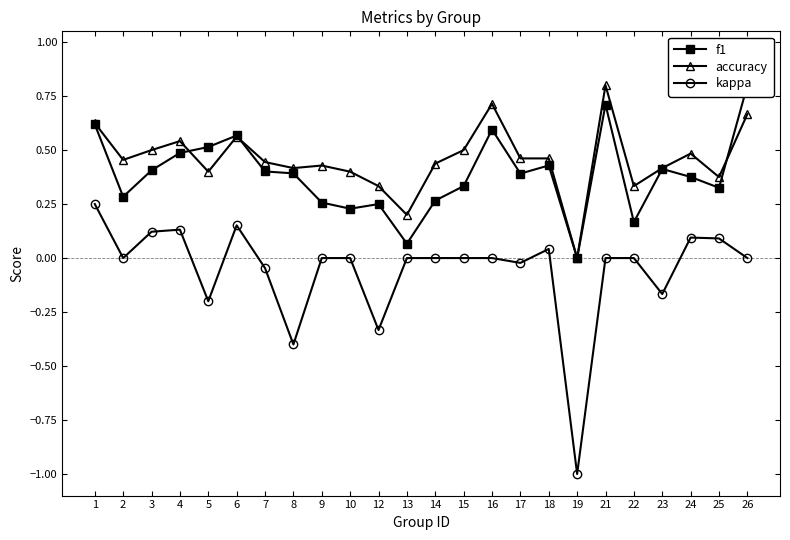

Reading left to right, list all the values displayed in this chart.

f1: 1=0.6	2=0.3	3=0.4	4=0.5	5=0.5	6=0.6	7=0.4	8=0.4	9=0.3	10=0.2	12=0.2	13=0.1	14=0.3	15=0.3	16=0.6	17=0.4	18=0.4	19=0.0	21=0.7	22=0.2	23=0.4	24=0.4	25=0.3	26=0.8
accuracy: 1=0.6	2=0.5	3=0.5	4=0.5	5=0.4	6=0.6	7=0.4	8=0.4	9=0.4	10=0.4	12=0.3	13=0.2	14=0.4	15=0.5	16=0.7	17=0.5	18=0.5	19=0.0	21=0.8	22=0.3	23=0.4	24=0.5	25=0.4	26=0.7
kappa: 1=0.2	2=0.0	3=0.1	4=0.1	5=-0.2	6=0.2	7=-0.0	8=-0.4	9=0.0	10=0.0	12=-0.3	13=0.0	14=0.0	15=0.0	16=0.0	17=-0.0	18=0.0	19=-1.0	21=0.0	22=0.0	23=-0.2	24=0.1	25=0.1	26=0.0